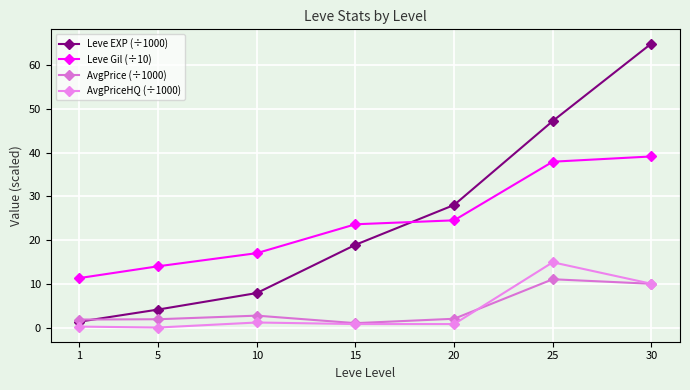

How many data points does each series have?

7